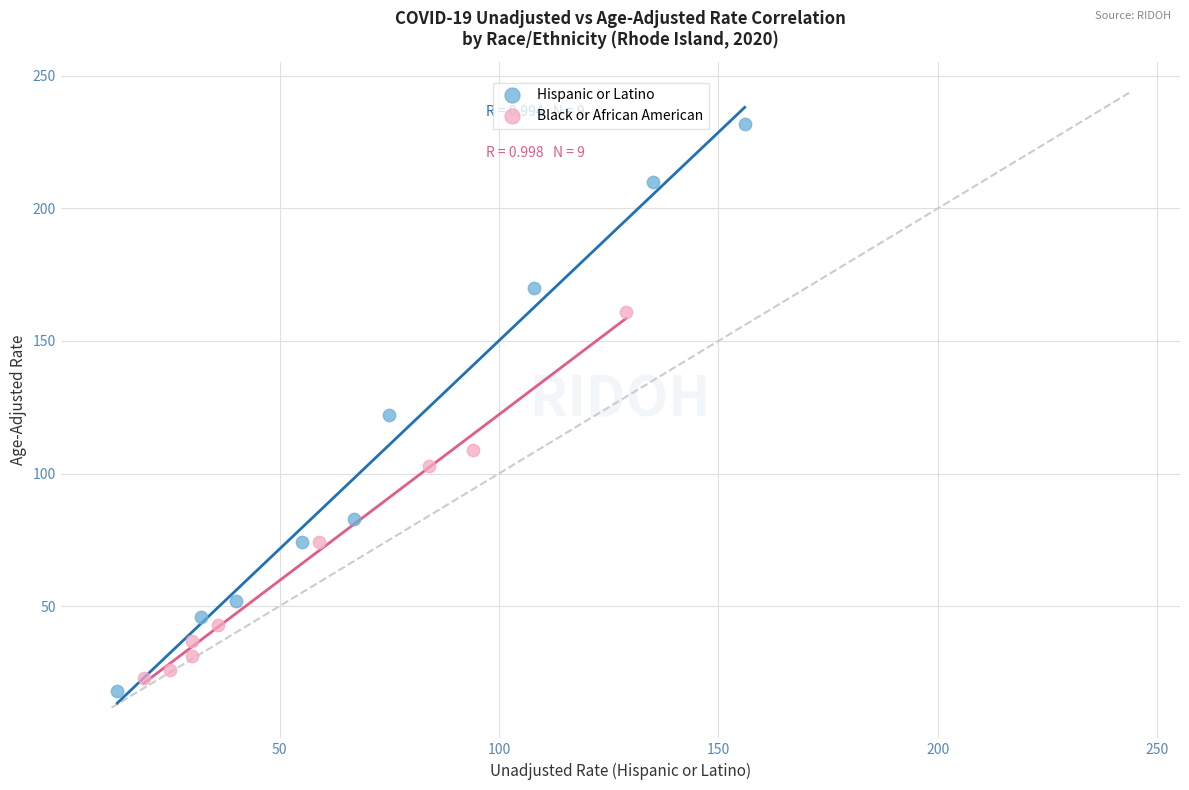

Which series has the largest Y range (max minus min)?

Hispanic or Latino